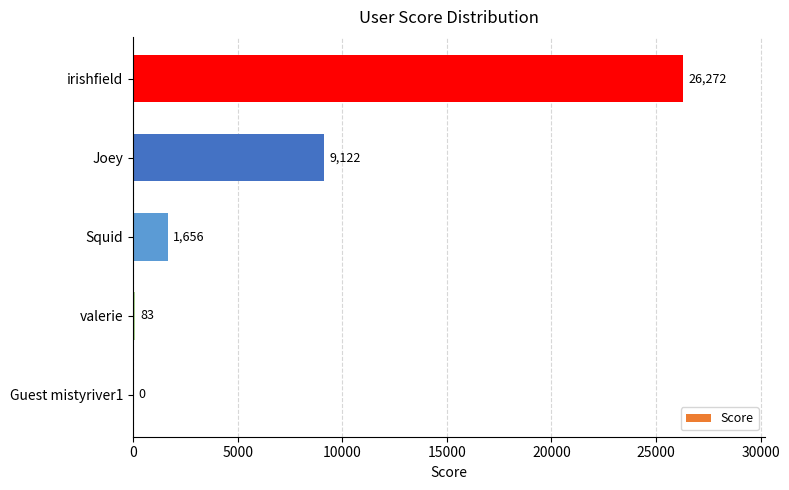

How many positive values are there?

4